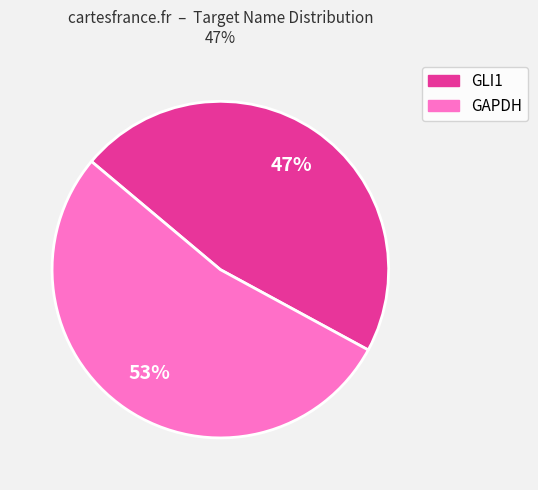

What is the largest slice in the pie chart?

GAPDH